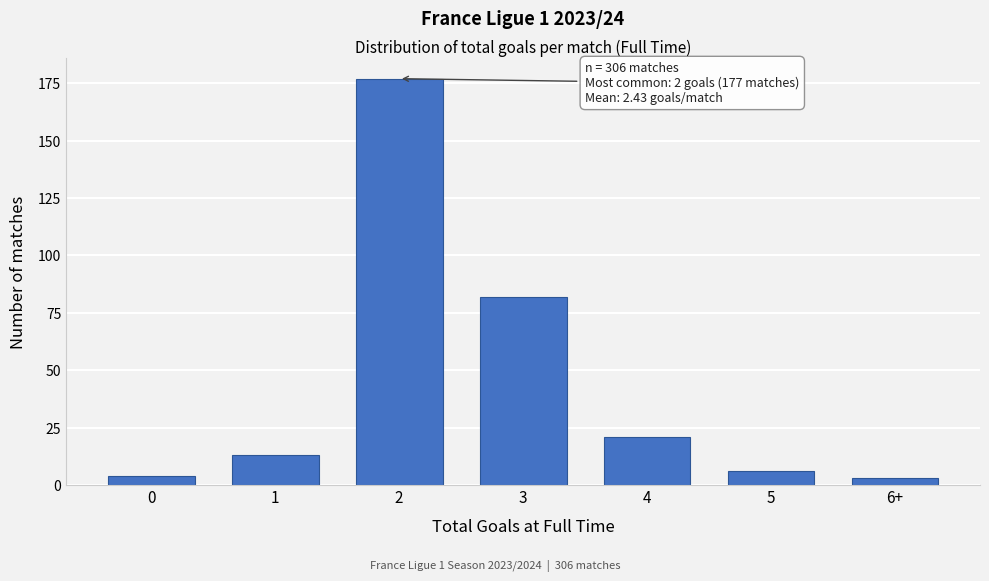

Reading left to right, extract all data points from this chart.

0=4	1=13	2=177	3=82	4=21	5=6	6+=3